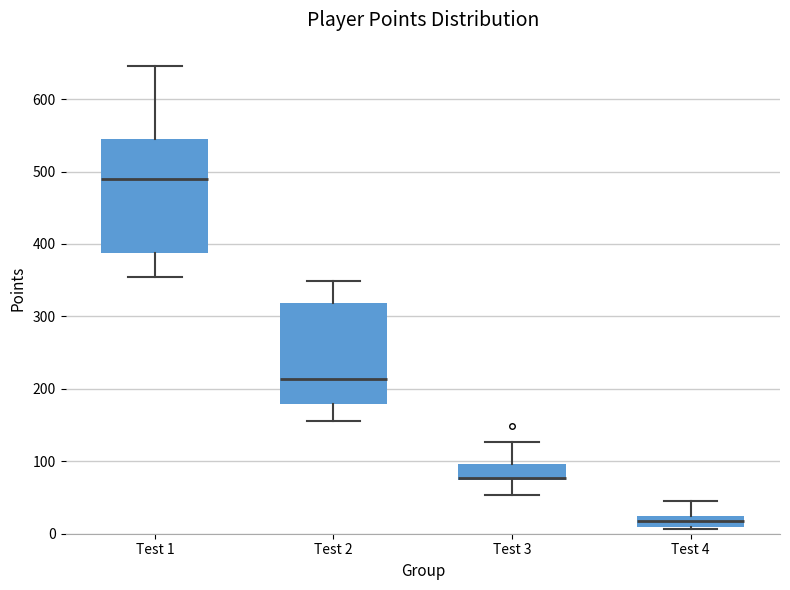

Where is the lower edge of the box for Test 3 on the y-axis? The values are not printed on the chart, so give them approximately, as read against the axis.

70